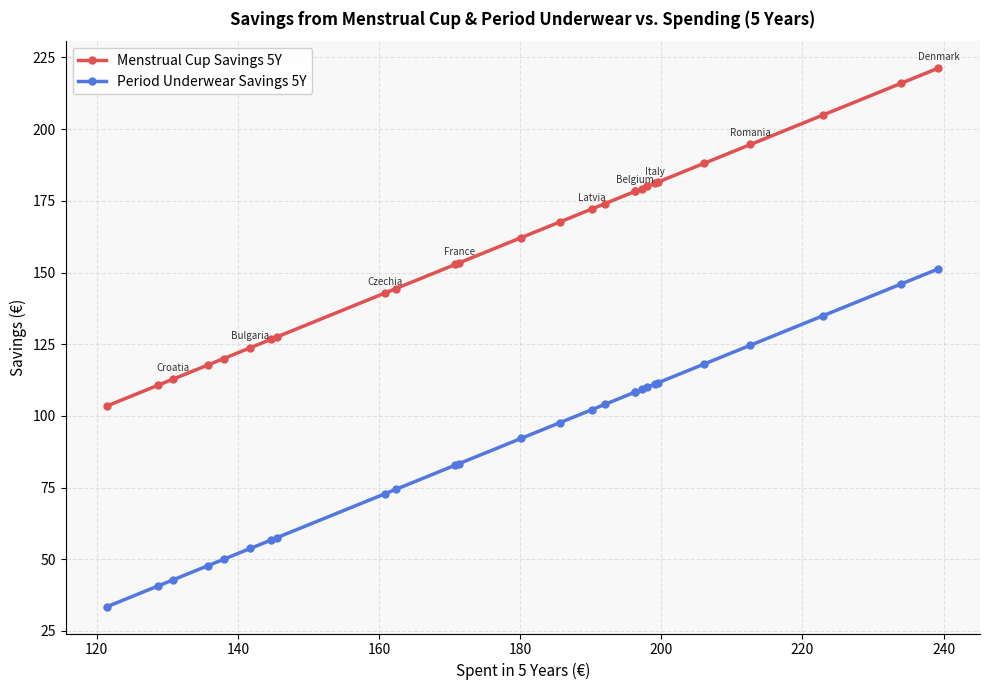

True or false: Period Underwear Savings 5Y and Menstrual Cup Savings 5Y cross at least once.

False